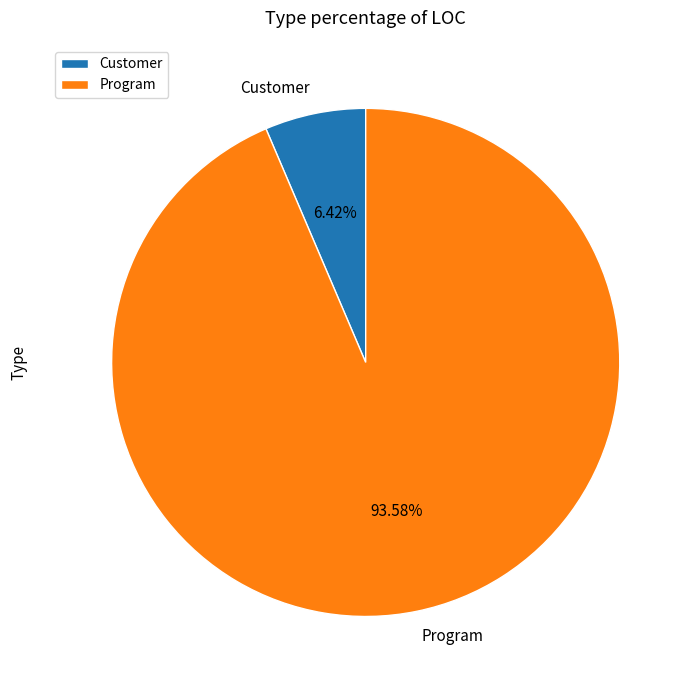

Which category accounts for the majority?

Program